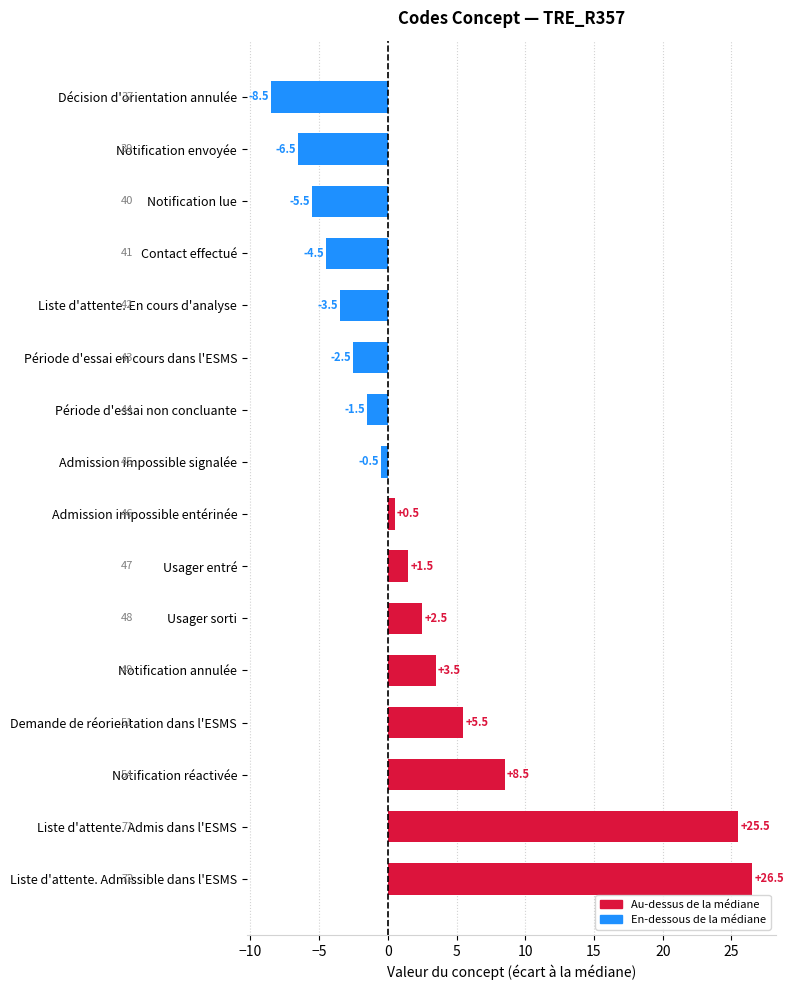

Rank the categories by value from highest to lowest.

Liste d'attente. Admissible dans l'ESMS, Liste d'attente. Admis dans l'ESMS, Notification réactivée, Demande de réorientation dans l'ESMS, Notification annulée, Usager sorti, Usager entré, Admission impossible entérinée, Admission impossible signalée, Période d'essai non concluante, Période d'essai en cours dans l'ESMS, Liste d'attente. En cours d'analyse, Contact effectué, Notification lue, Notification envoyée, Décision d'orientation annulée